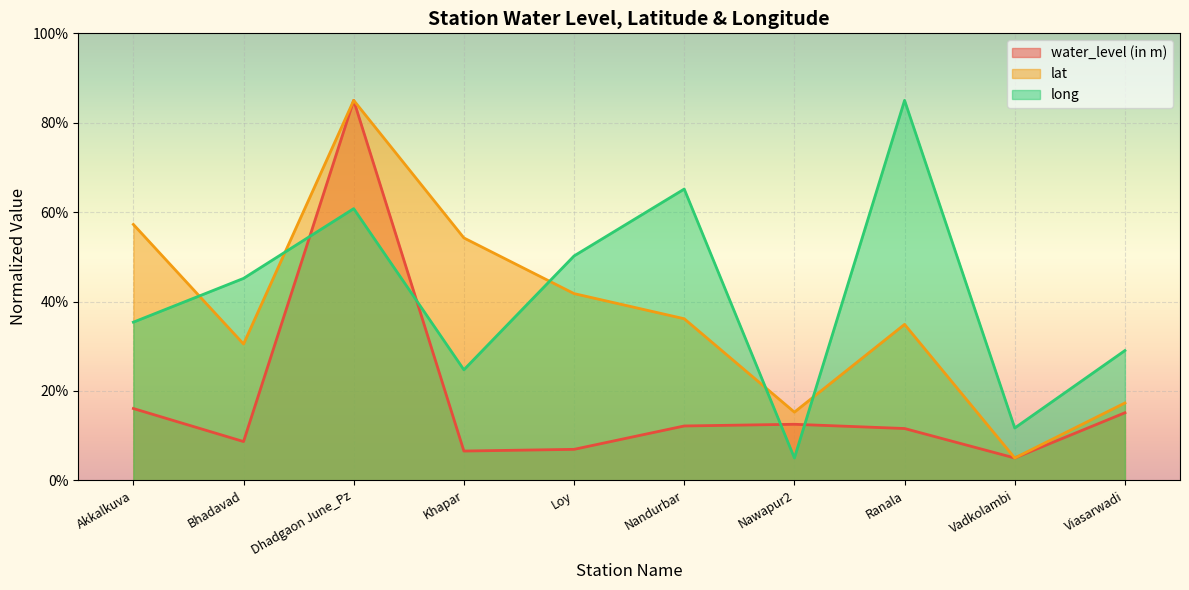

Which has a higher value, Khapar or Loy?

Loy